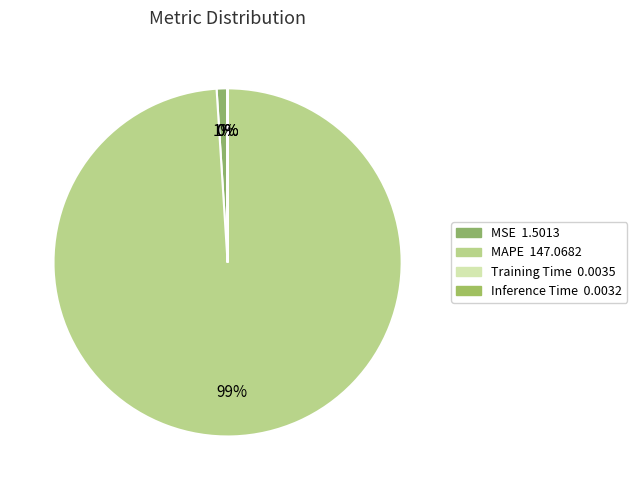

Do MAPE and MSE together represent more than half of the pie?

Yes